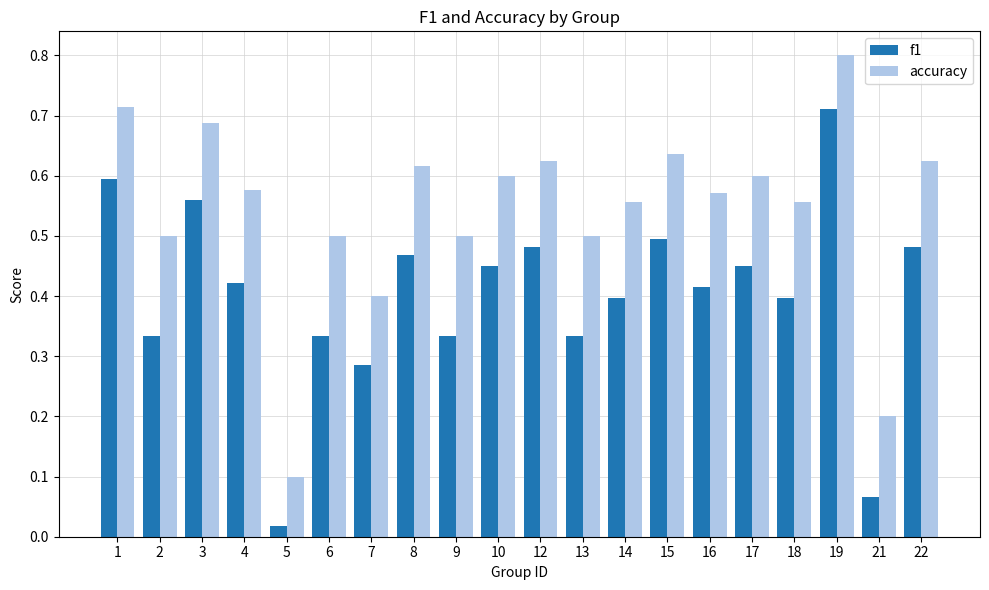

How many bars are there in total?

40